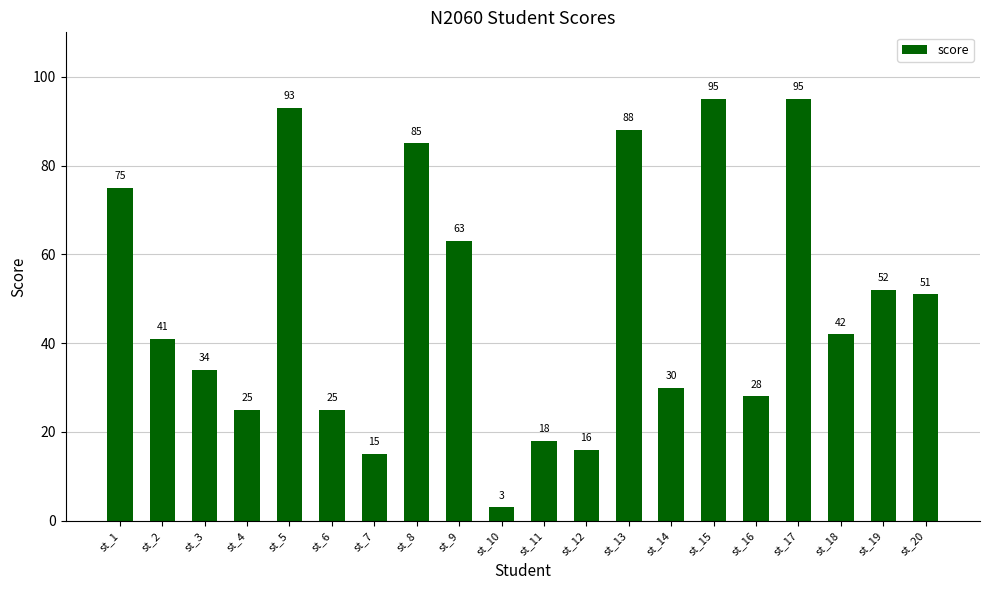

The chart shows a value of 95 at st_15. True or false?

True